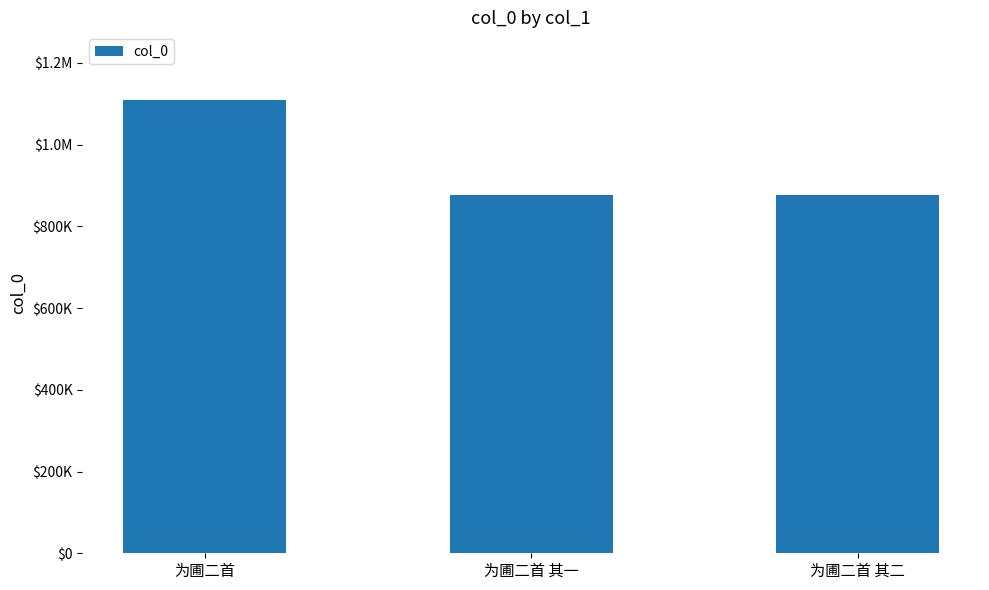

Are the bars horizontal?

No